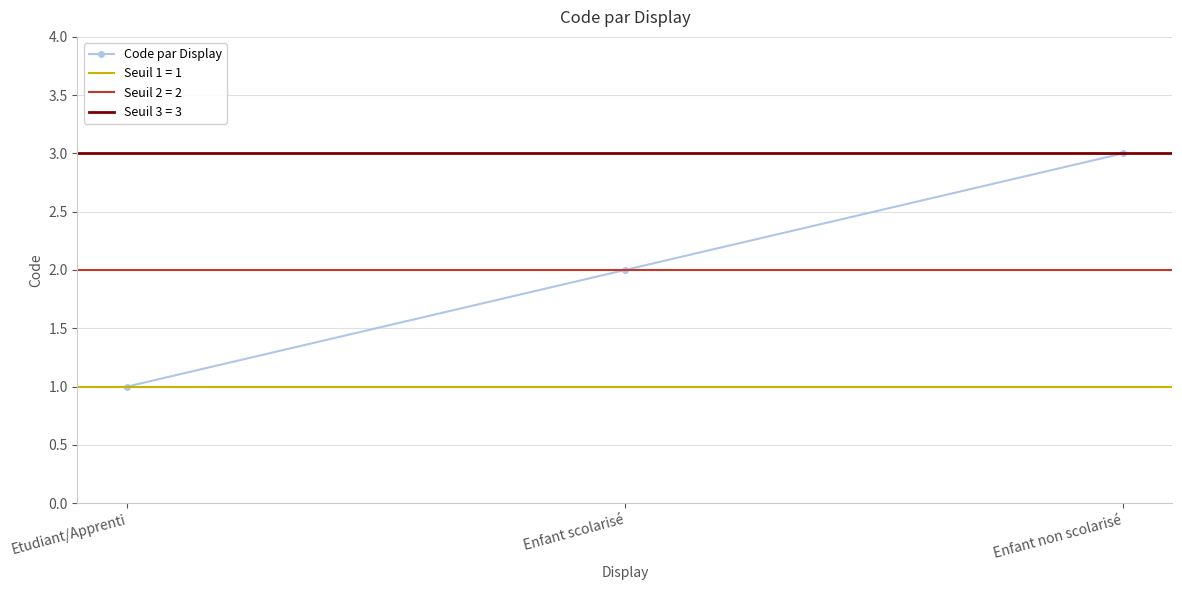

Is it true that the value at Etudiant/Apprenti is 1?

True